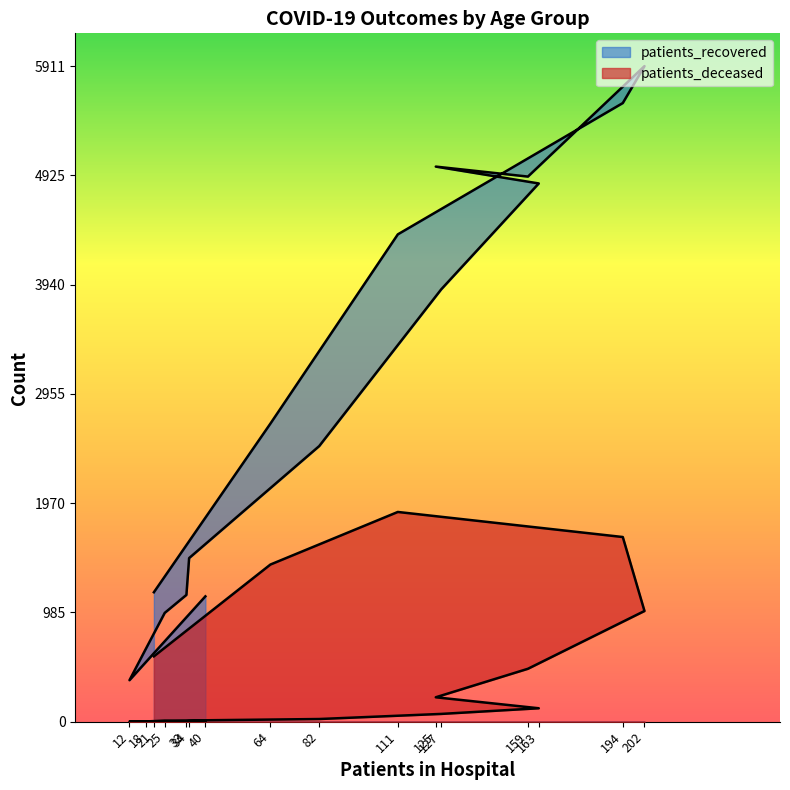

True or false: patients_deceased and patients_recovered intersect in this chart.

False